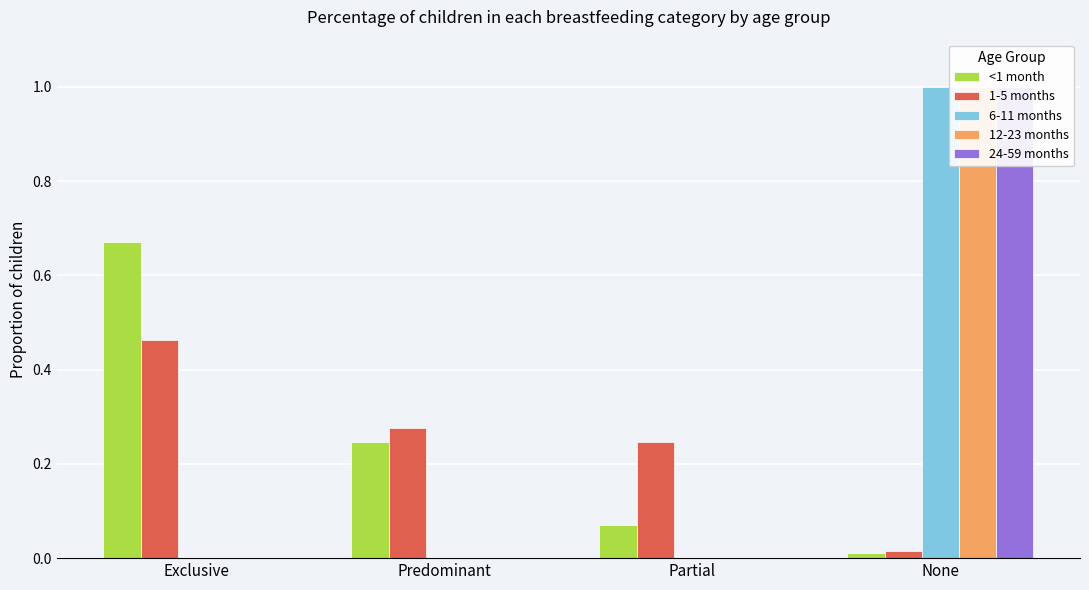

Reading left to right, extract all data points from this chart.

<1 month: 0.7	0.2	0.1	0.0
1-5 months: 0.5	0.3	0.2	0.0
6-11 months: 0.0	0.0	0.0	1.0
12-23 months: 0.0	0.0	0.0	1.0
24-59 months: 0.0	0.0	0.0	1.0